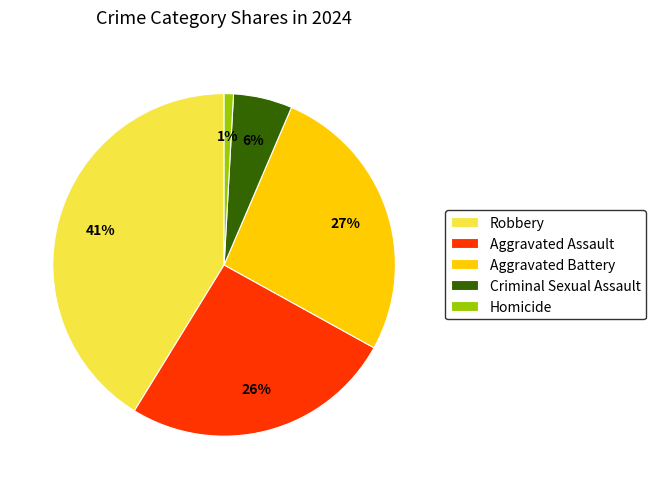

Does any single category account for the majority?

No